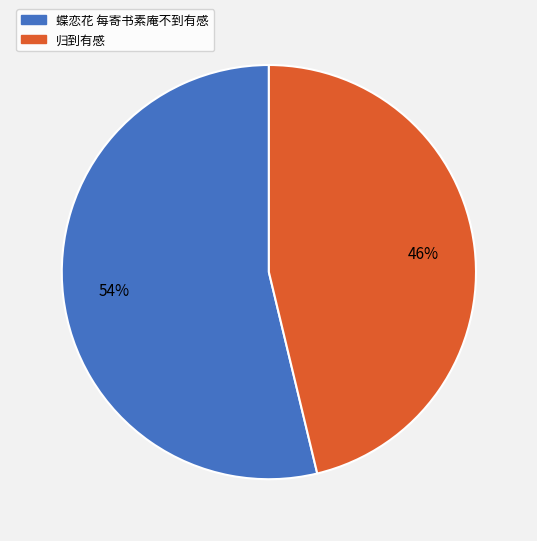

To the nearest percent, what is the difference between the largest and smallest slice percentages?

8%